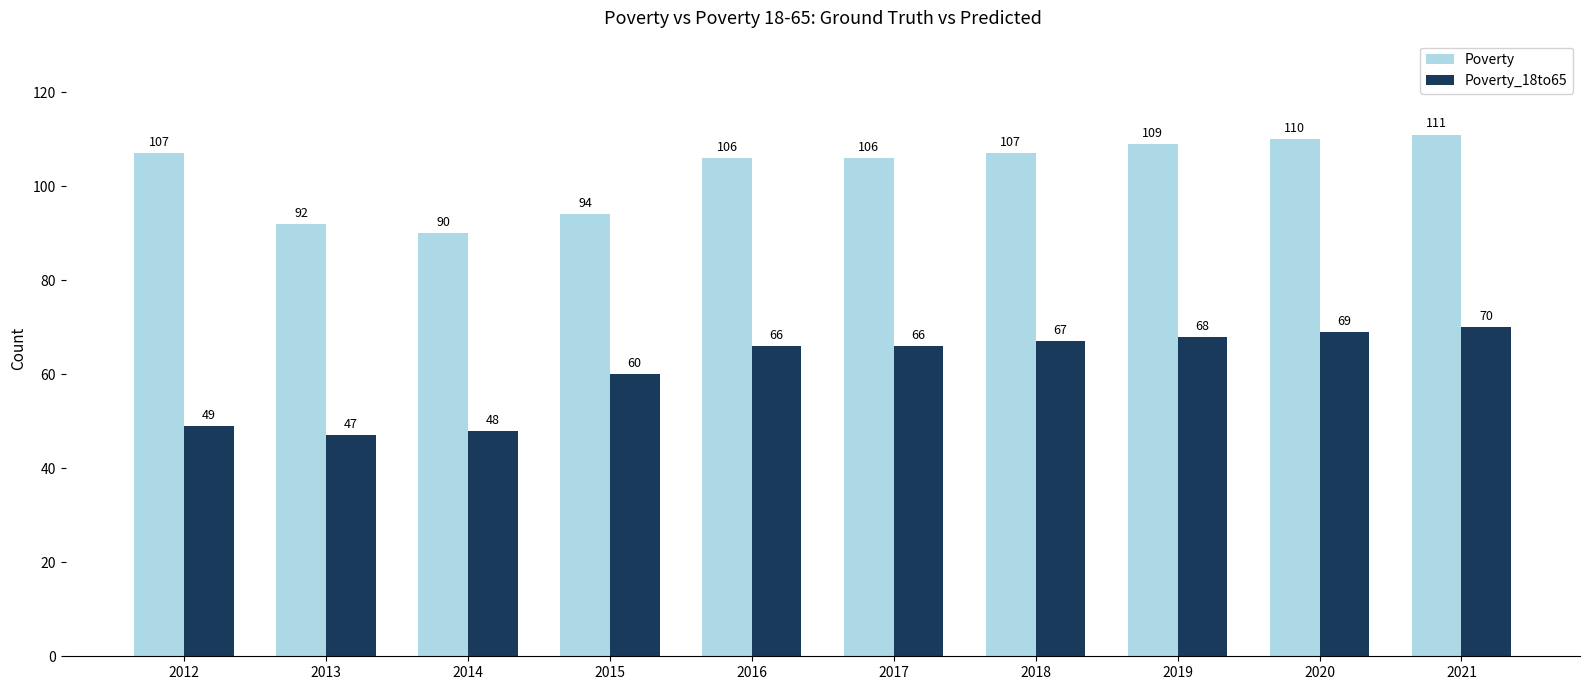

What is the spread (max minus min) of values at 2018?

40